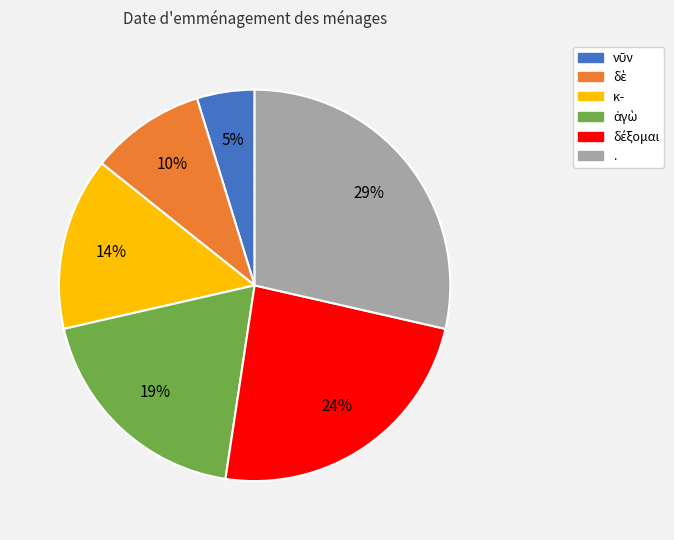

How many segments does this pie chart have?

6